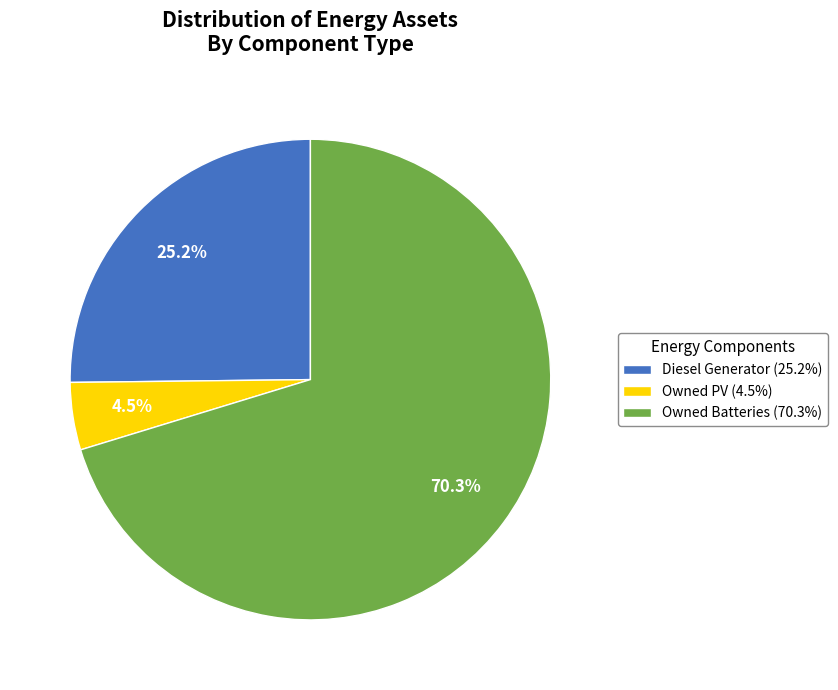

What is the ratio of the value at Diesel Generator (25.2%) to the value at Owned PV (4.5%)?

5.6